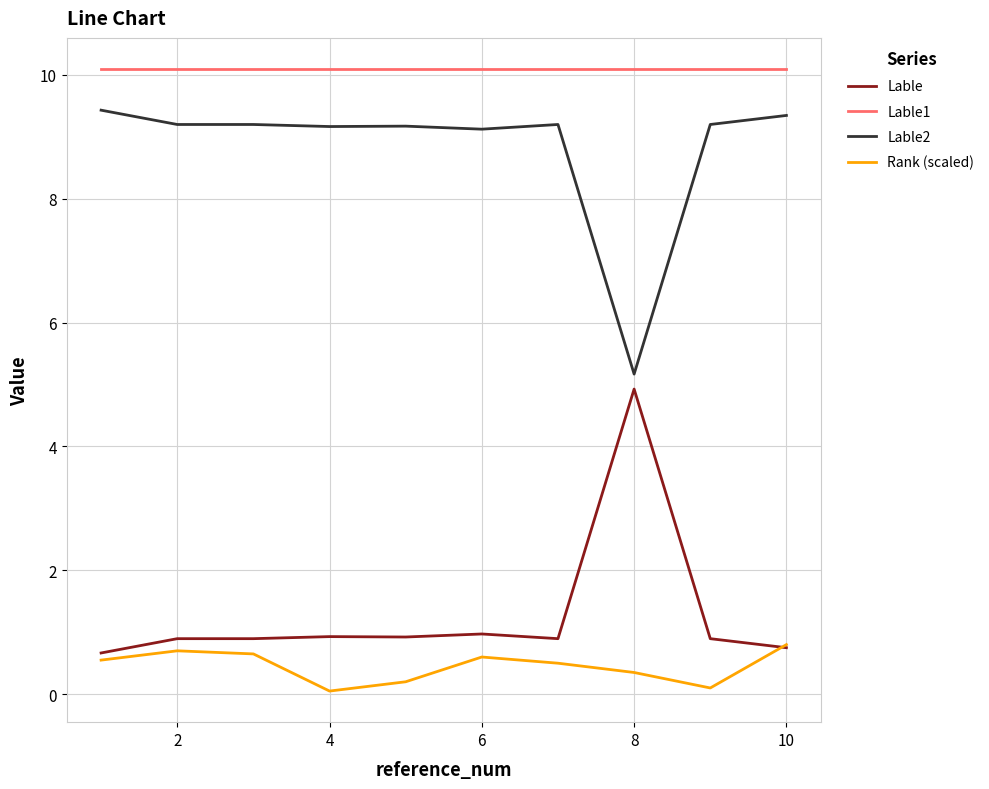

True or false: Lable2 and Lable1 cross at least once.

False